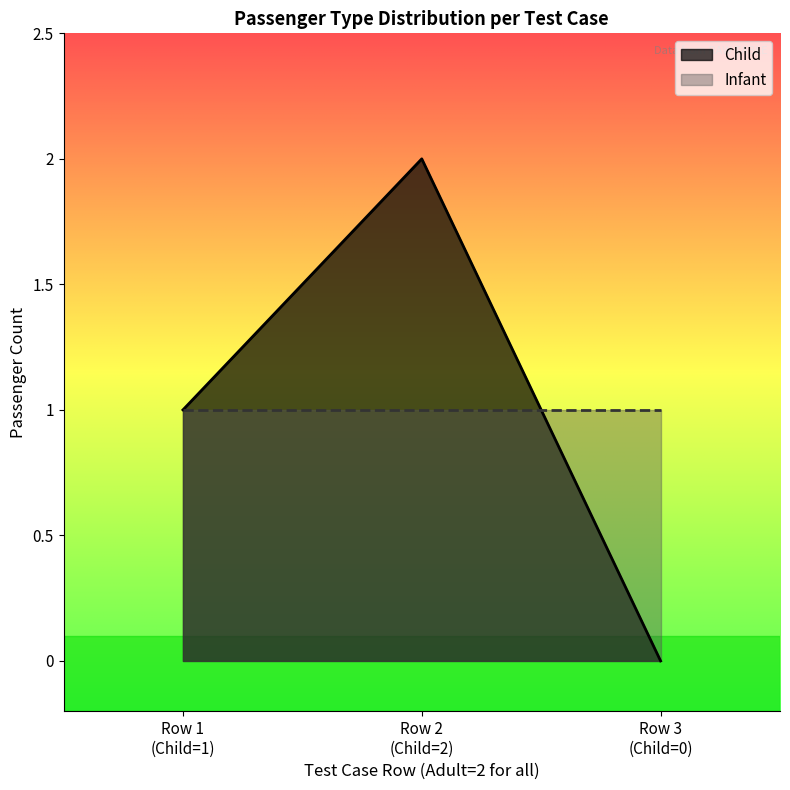

What is the value of the 1st point from the left?

1